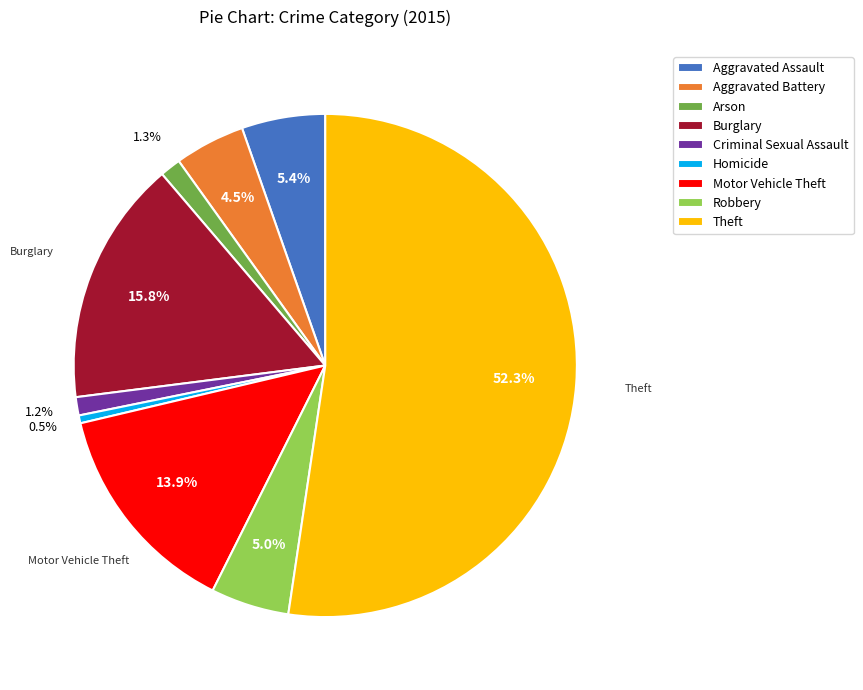

Which slice is the largest?

Theft